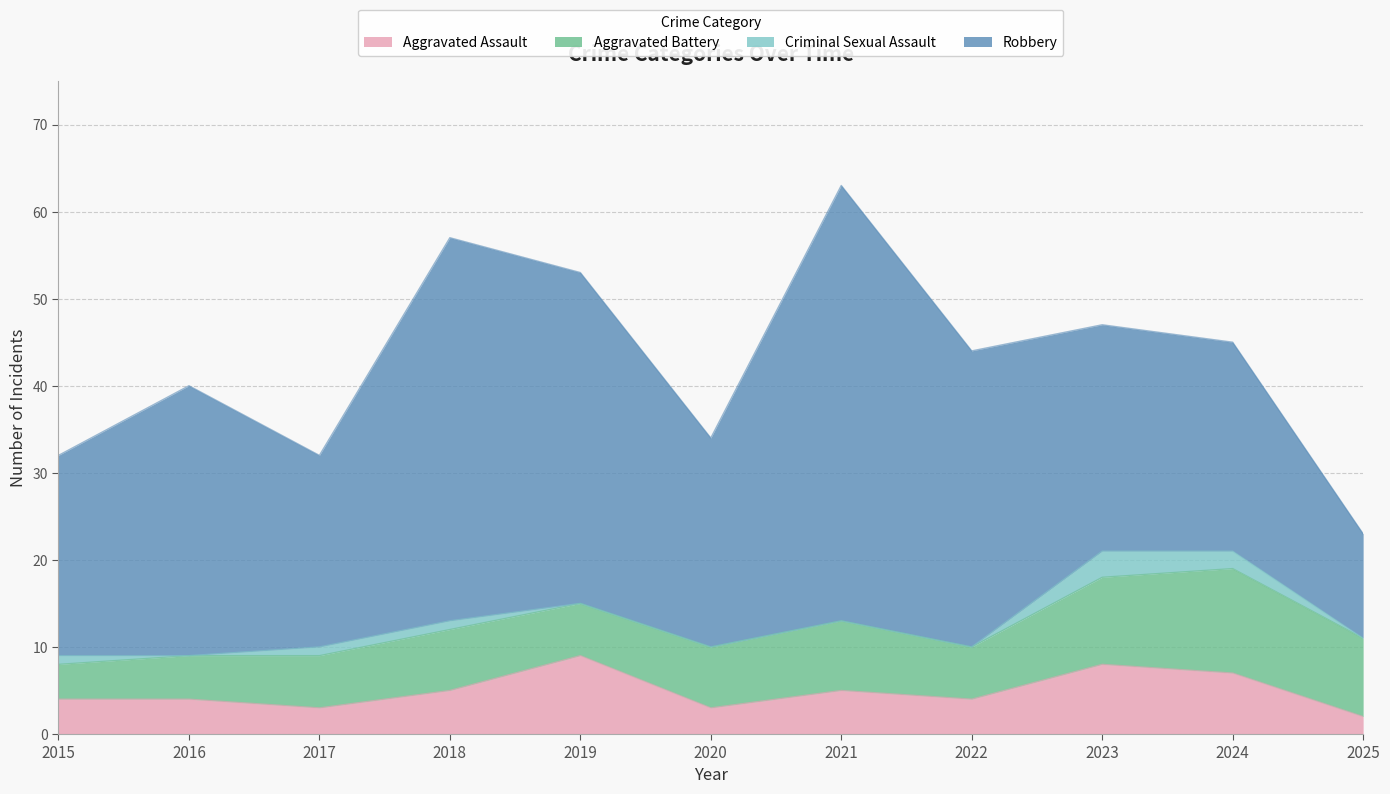

Which category has the lowest value in the Aggravated Battery series?

2015